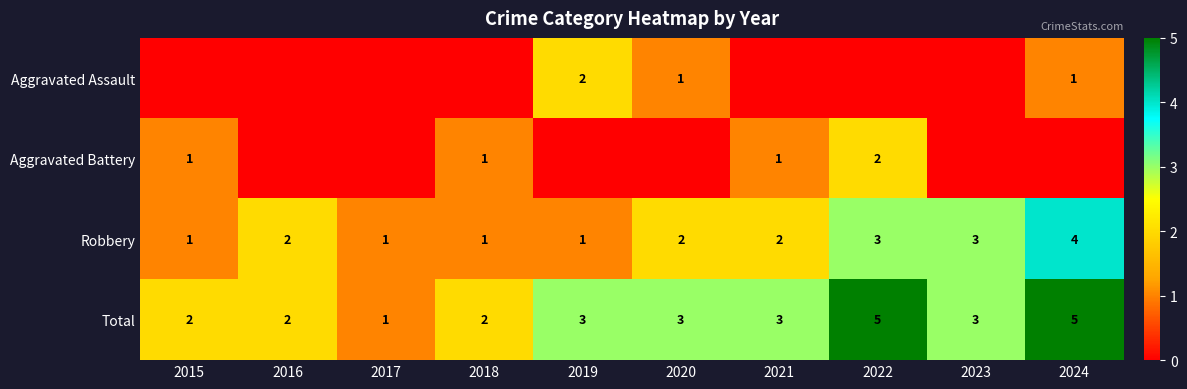

How many Total values are between 2 and 3?

7